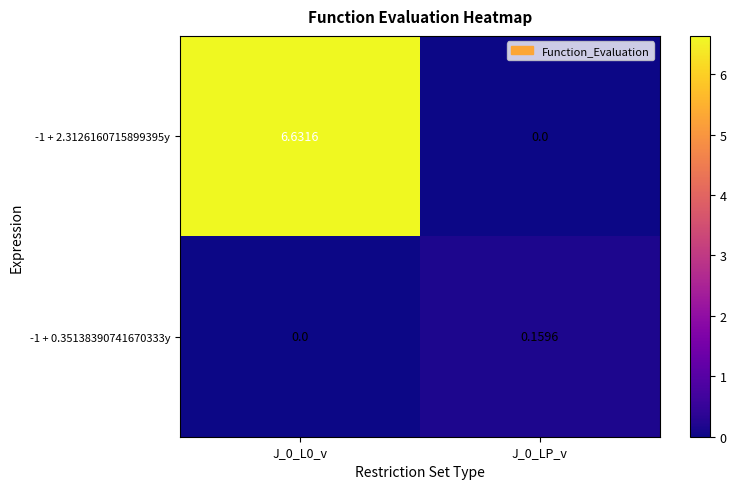

How many distinct data groups are displayed?

2